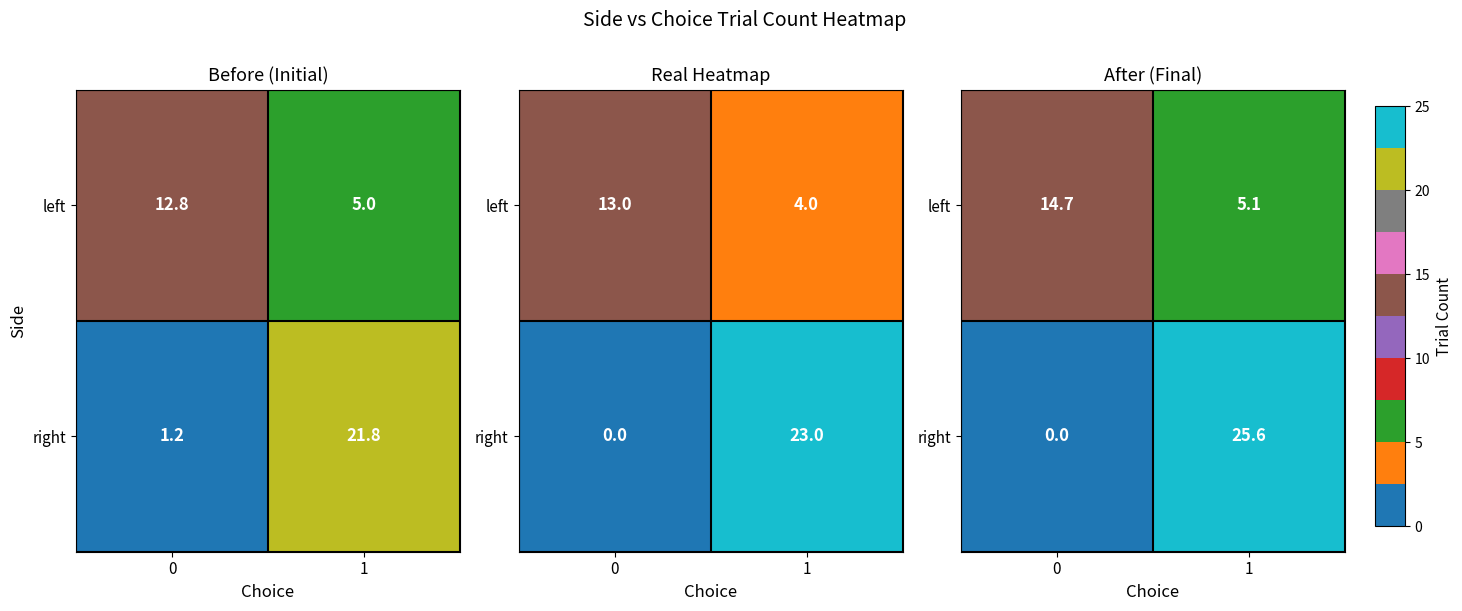

Where is left nearest to the value 9?

1